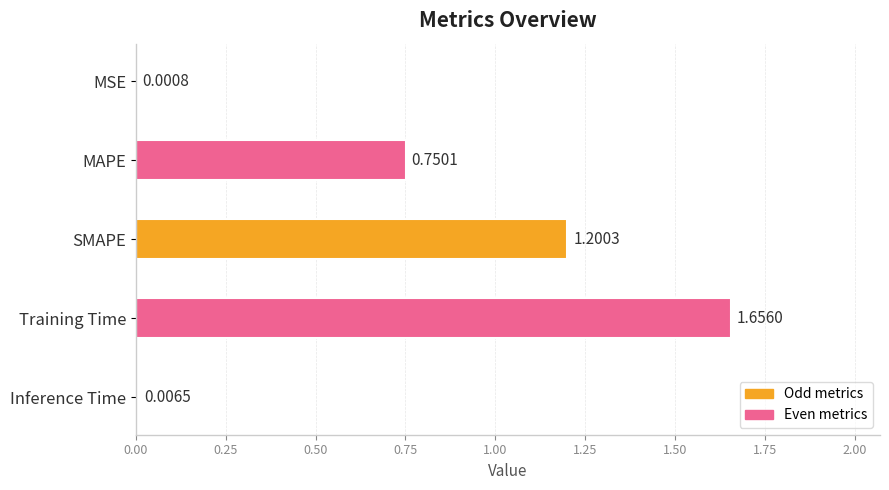

Count the number of data series in this chart.

1